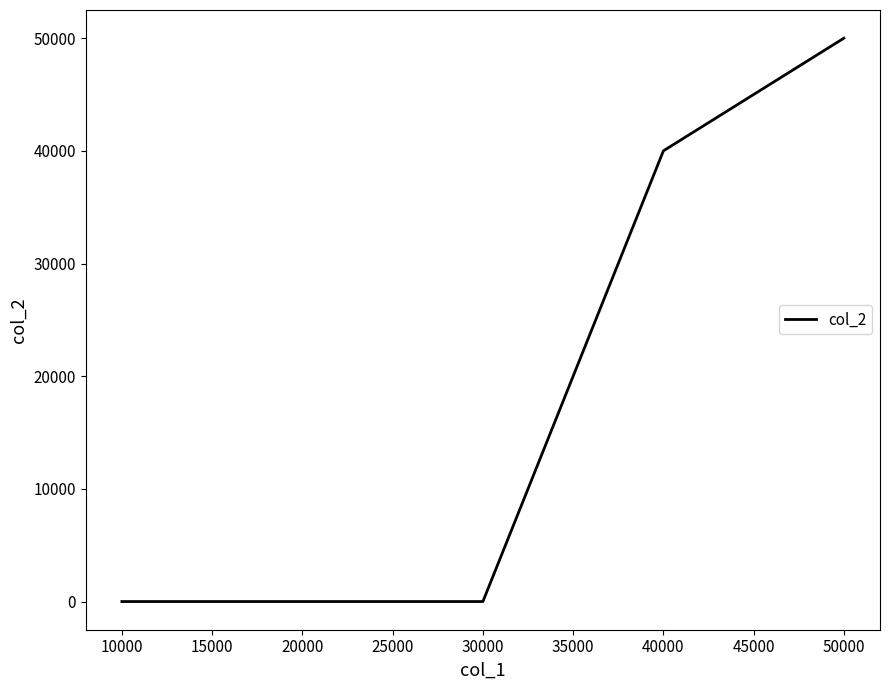

How many lines are shown in the chart?

1